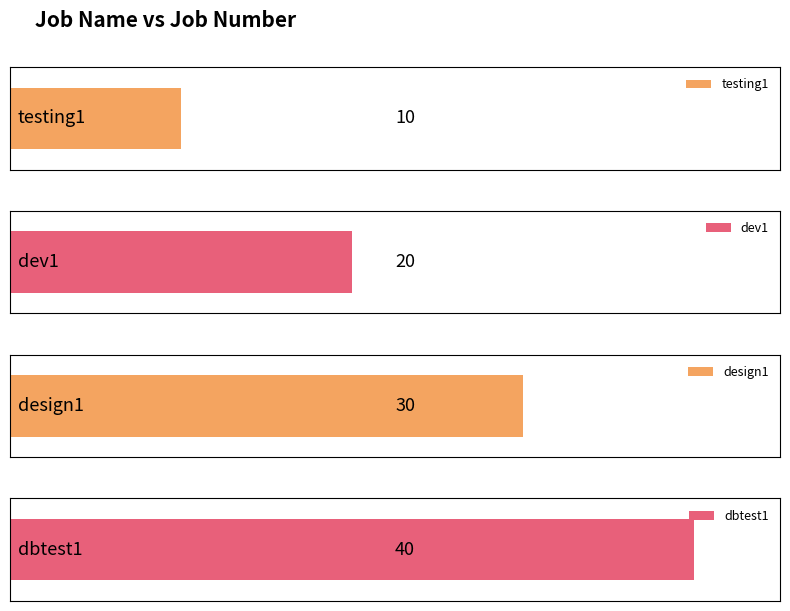

True or false: the data shows 57 at dbtest1.

False